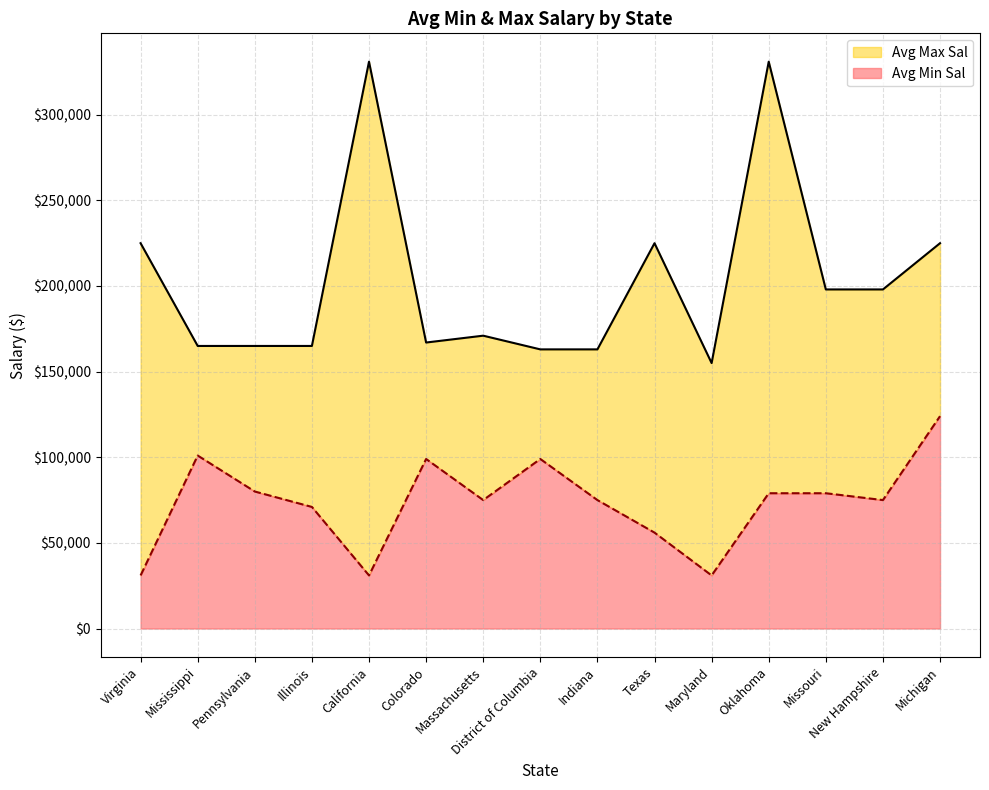

How many interior local valleys does the Avg Max Sal series have?

2